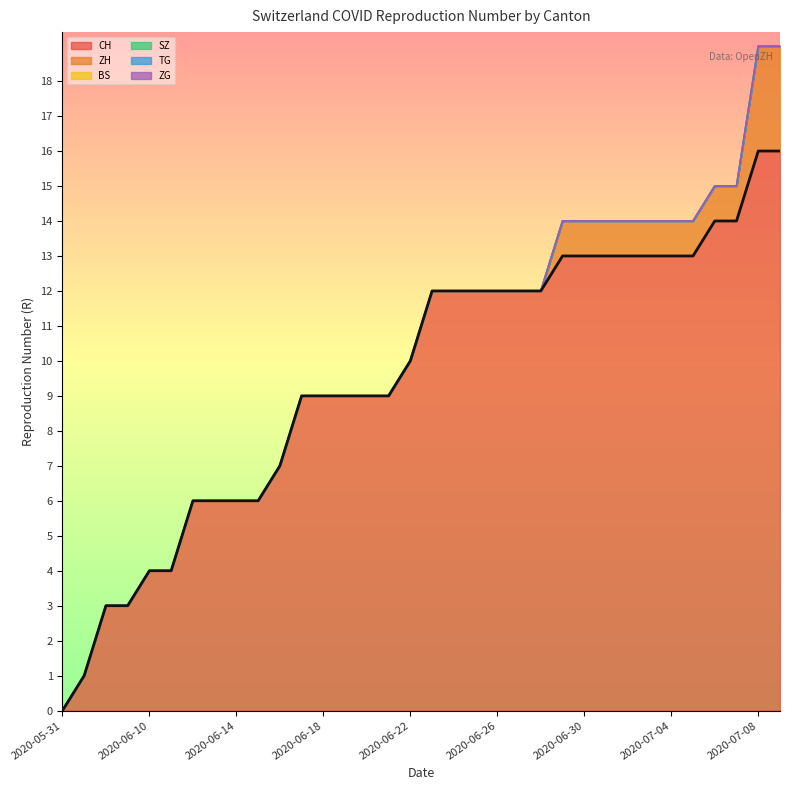

True or false: SZ and ZG cross at least once.

False